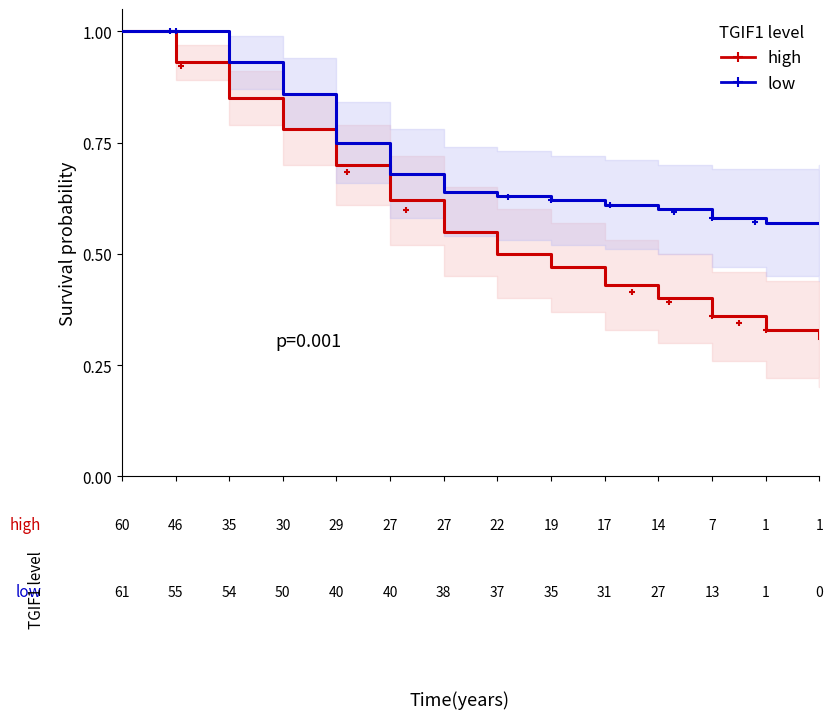

True or false: low and high cross at least once.

False